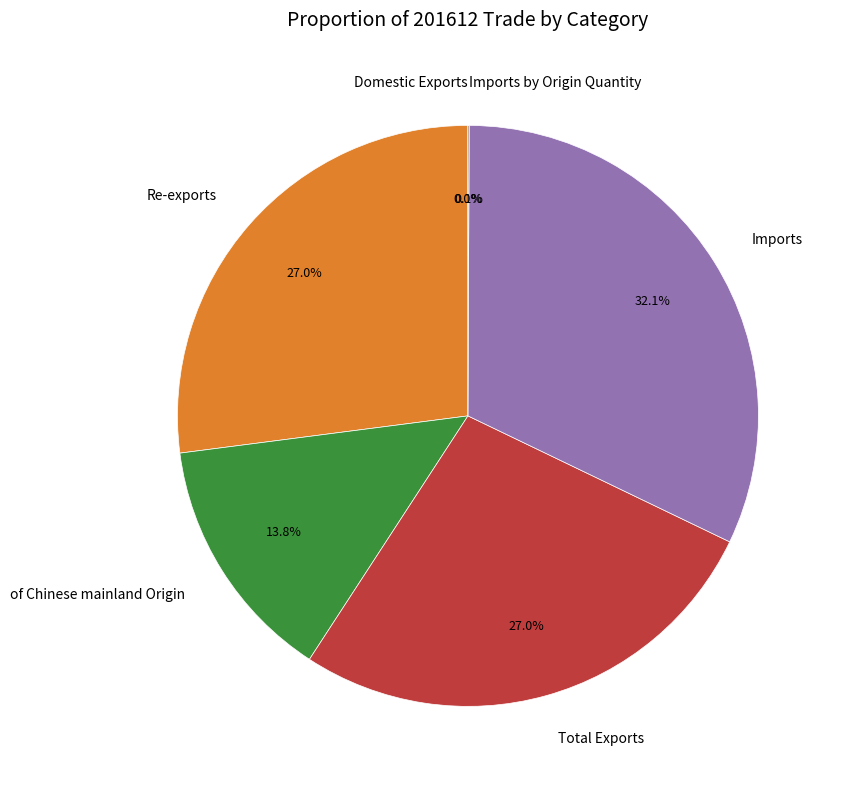

Which has a higher value, Imports or Re-exports?

Imports